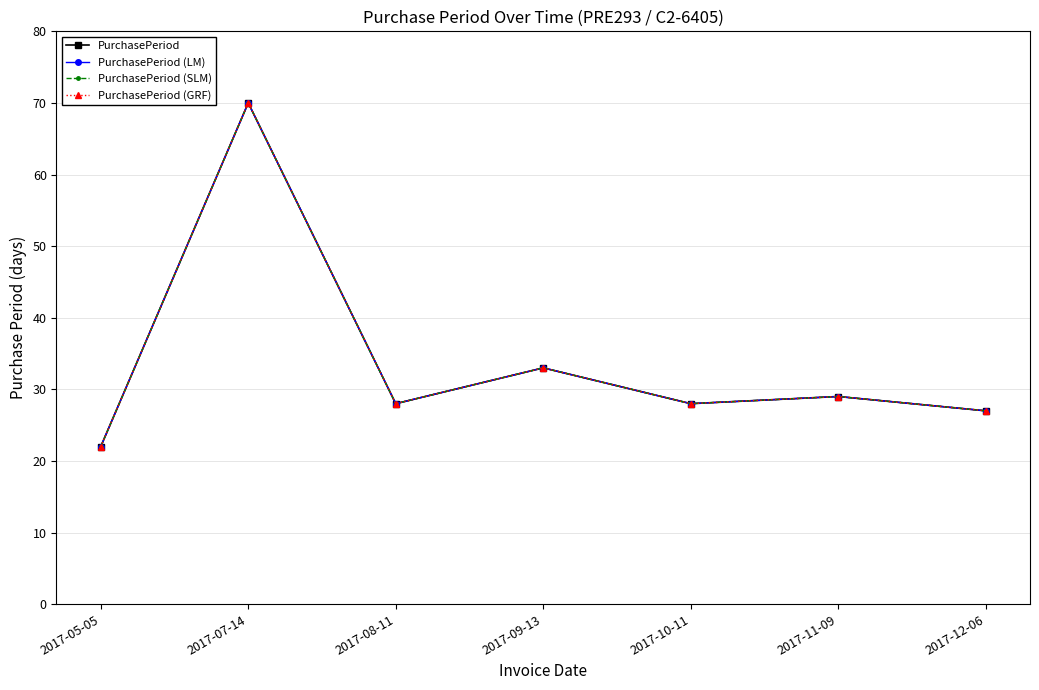

Where does the PurchasePeriod (GRF) series first go above 28?

2017-07-14